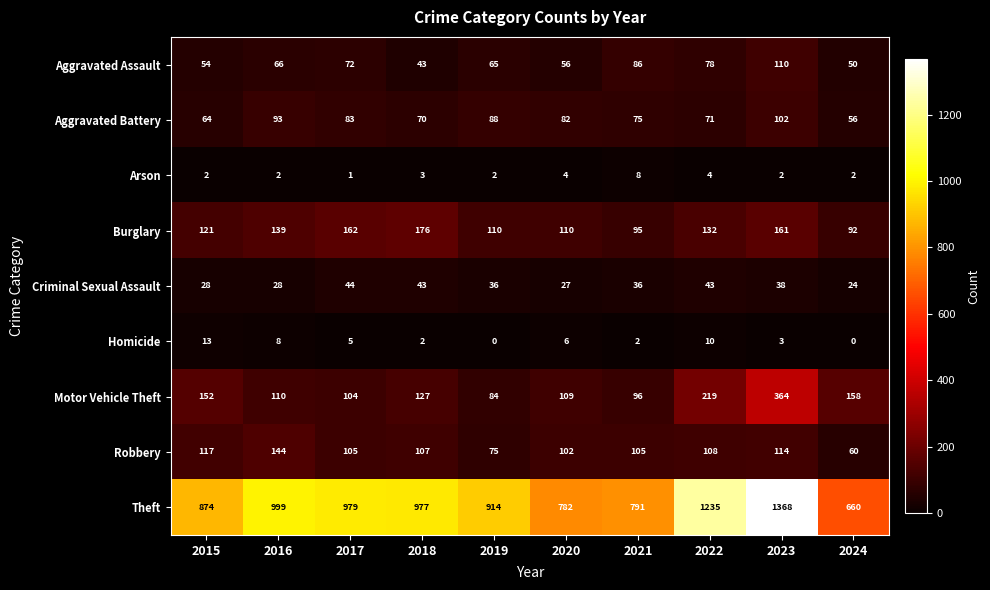

At which label does Homicide first exceed 5?

2015